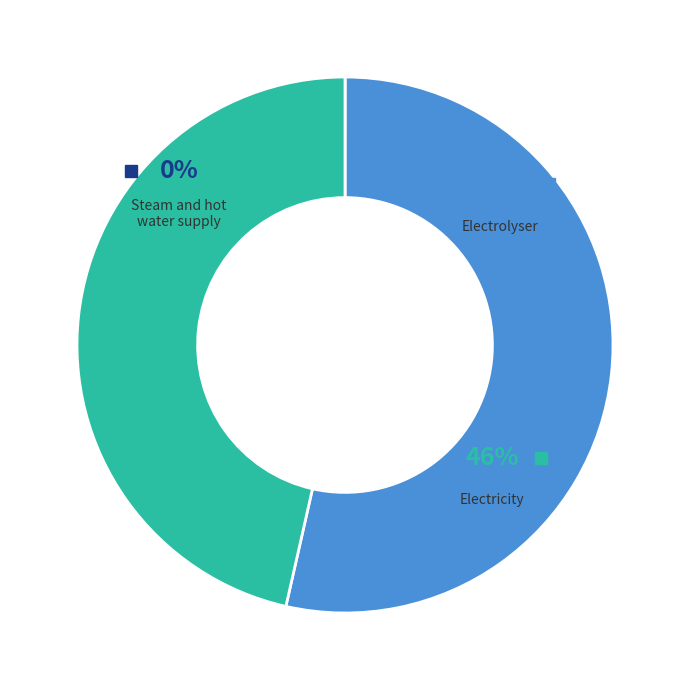

How many slices are in this pie chart?

3